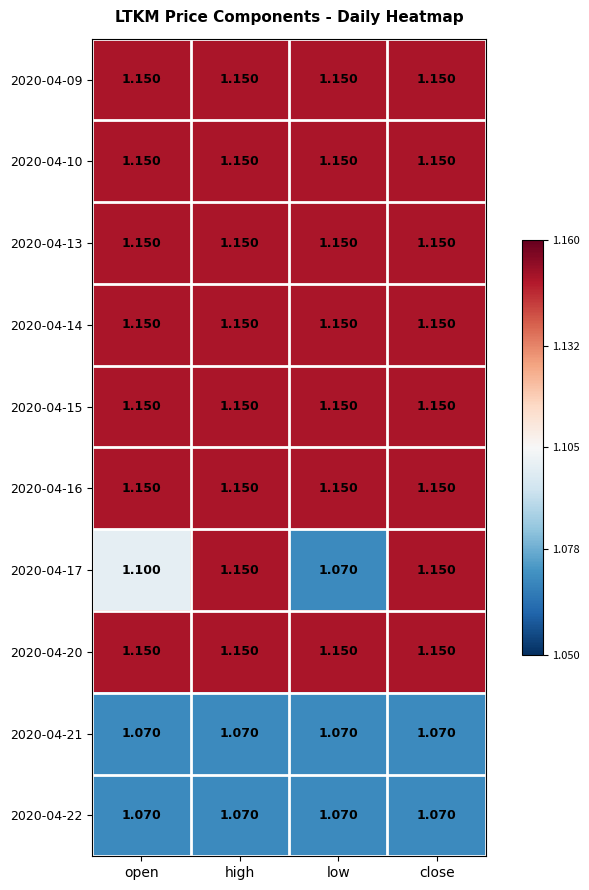

Is the value of 2020-04-10 at low greater than the value of 2020-04-22 at low?

Yes